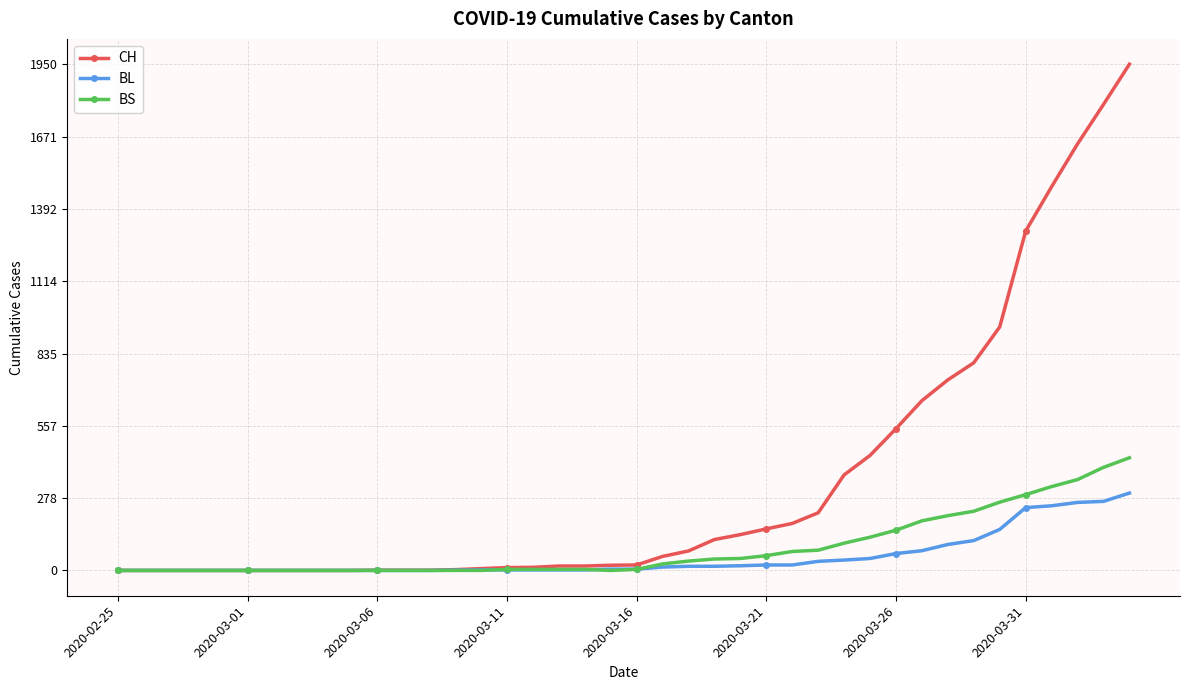

What is the maximum value for BS?

434